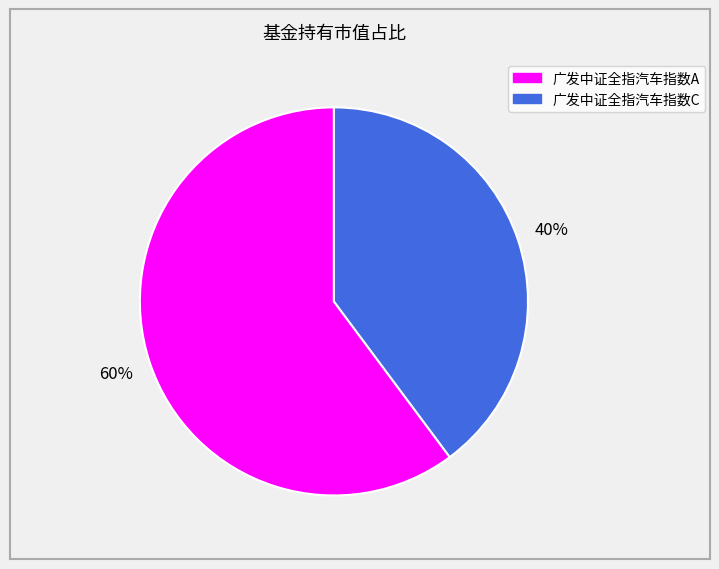

The 广发中证全指汽车指数A slice represents 67% of the pie. True or false?

False